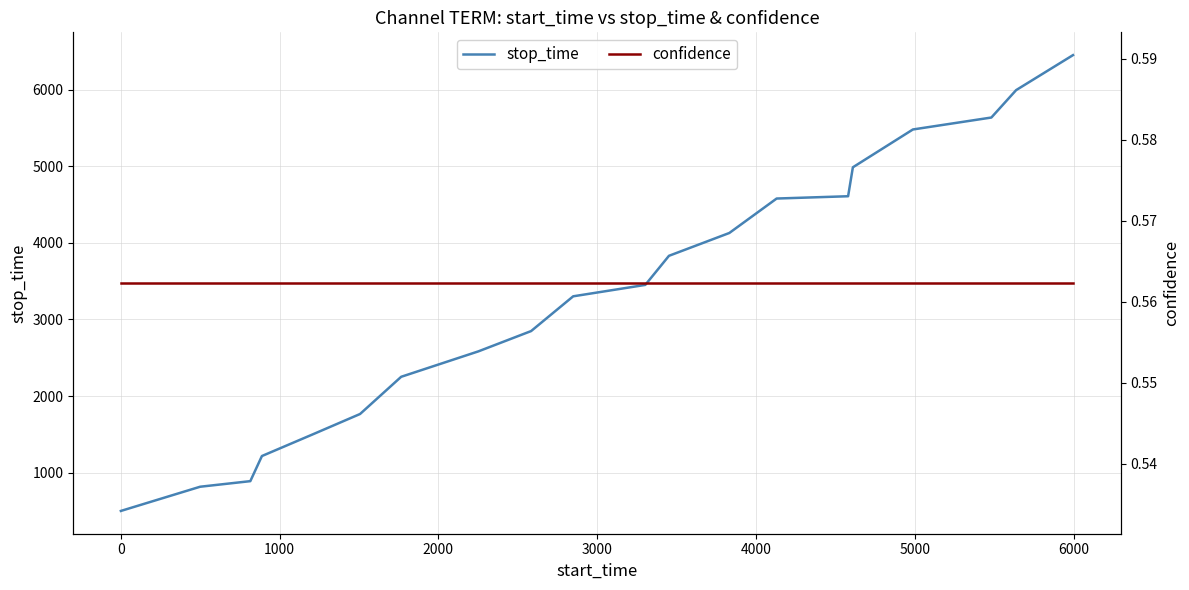

What is the minimum value for stop_time?

499